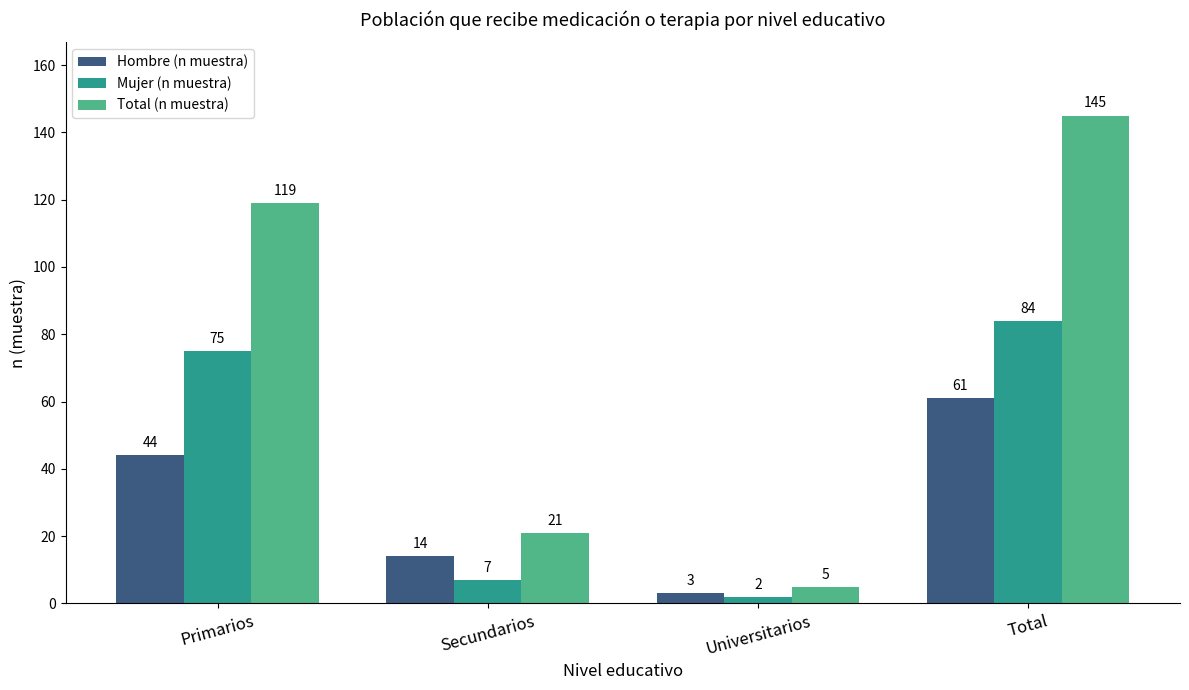

How many values in the Mujer (n muestra) series are below 75?

2